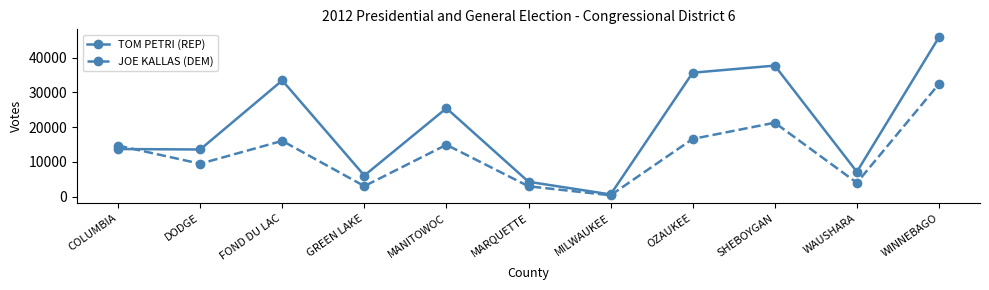

Which series has the widest spread of values?

TOM PETRI (REP)